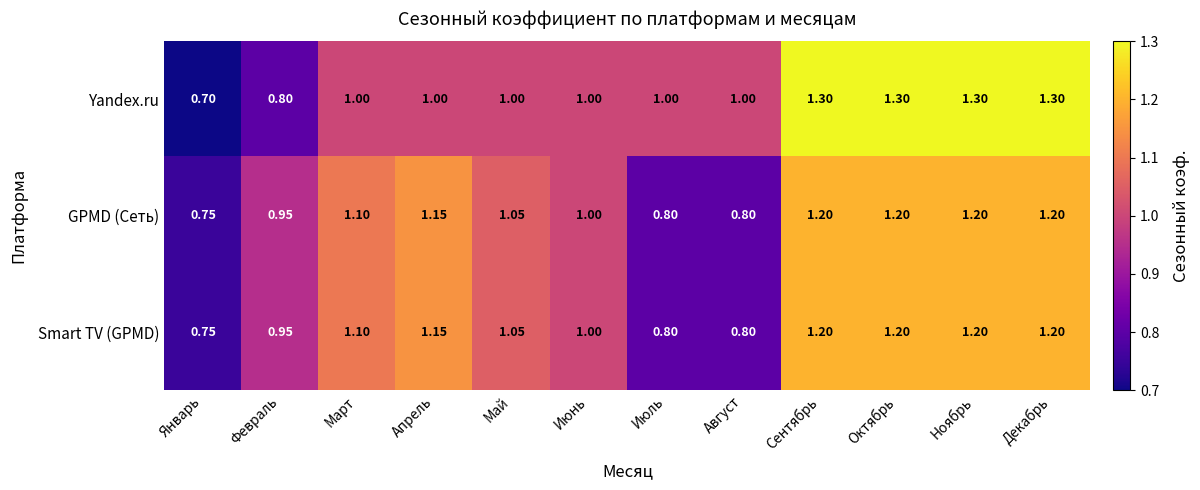

How many data points in Smart TV (GPMD) are less than 1?

4